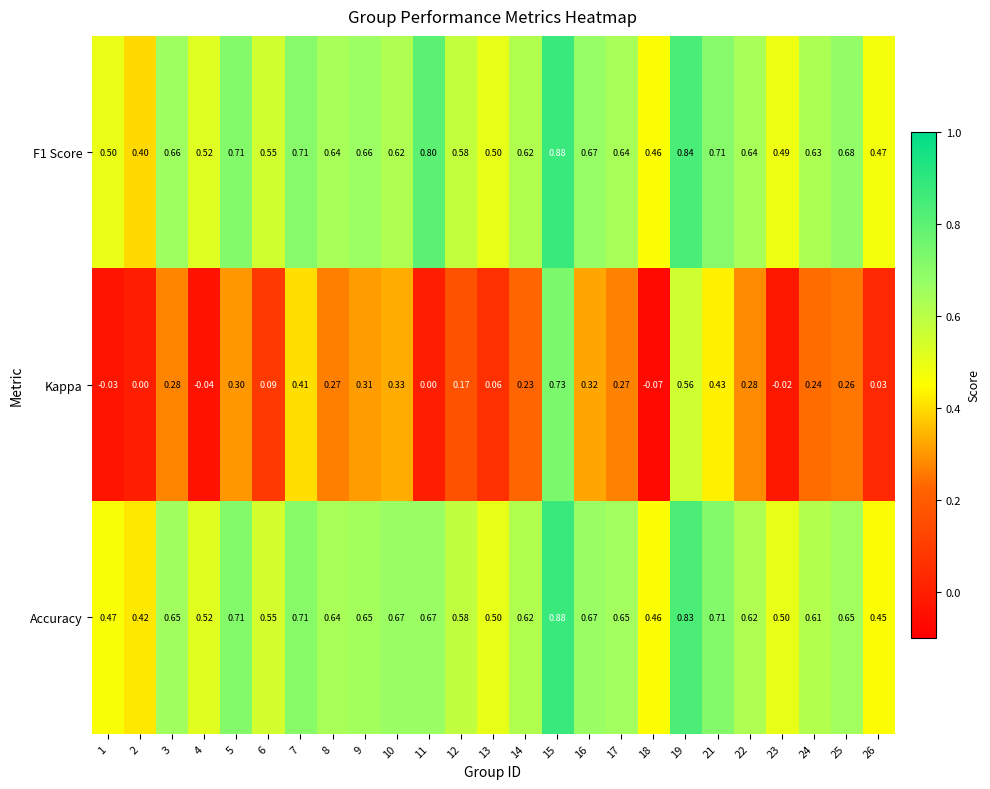

Which label corresponds to the smallest value in the chart?

18